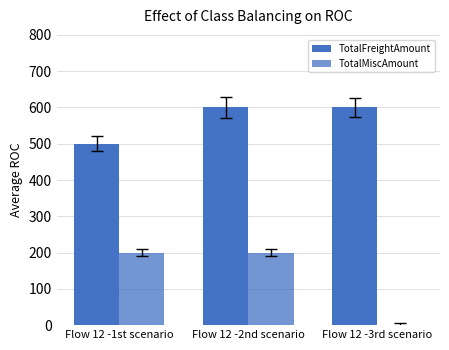

Which category has the lowest value in the TotalFreightAmount series?

Flow 12 -1st scenario